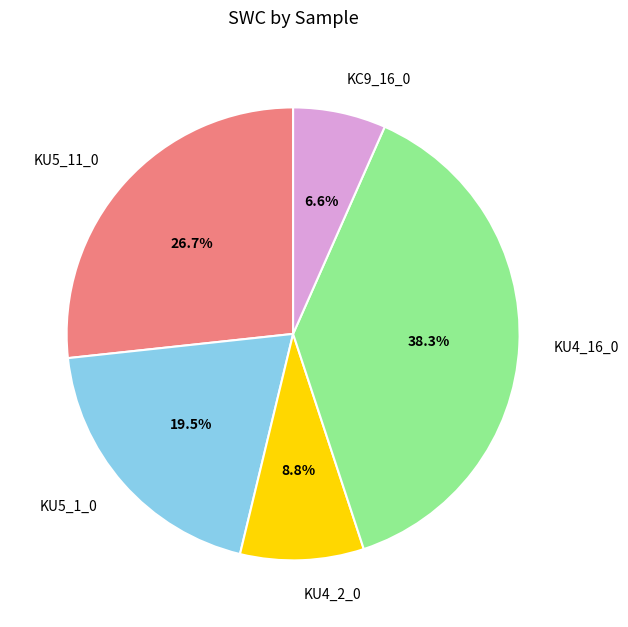

Is KU5_1_0 the majority of the pie?

No